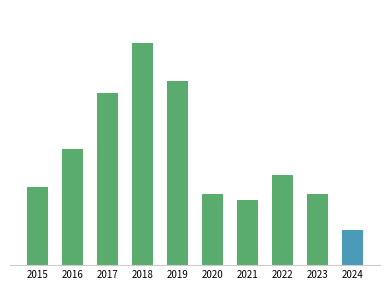

What is the sum of the values at 2016 and 2020?

673